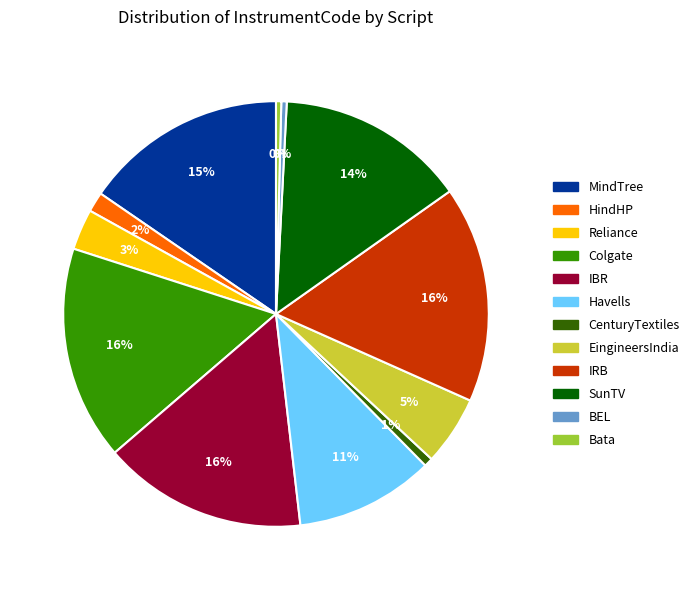

To the nearest percent, what percentage of the pie is CenturyTextiles?

1%